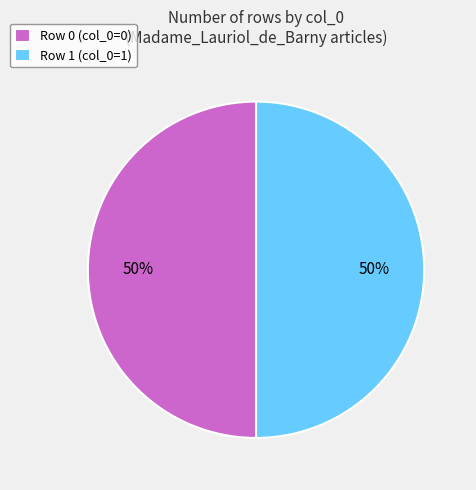

Is the sum of Row 1 (col_0=1) and Row 0 (col_0=0) greater than half?

Yes